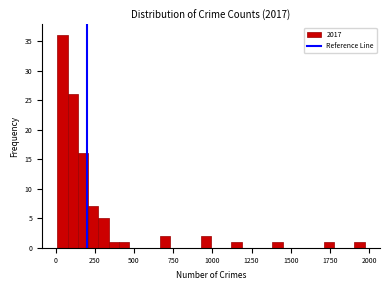

Read against the x-axis, roughly where is the centre of the tallest bar?

50